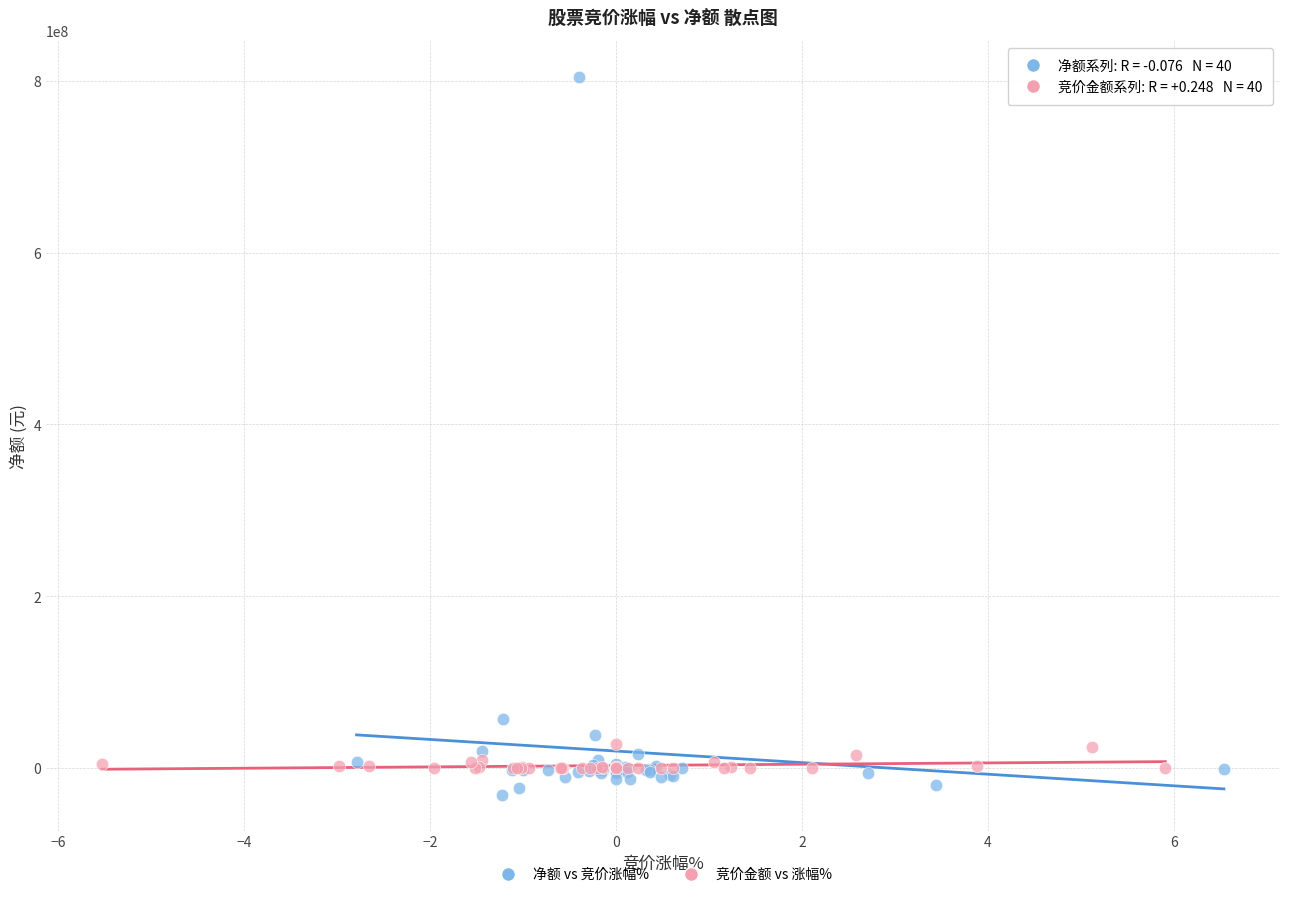

Which series has the widest spread of Y values?

净额 vs 竞价涨幅%